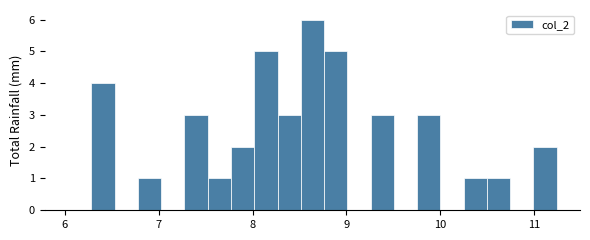

Read against the x-axis, roughly where is the centre of the tallest bar?

8.6